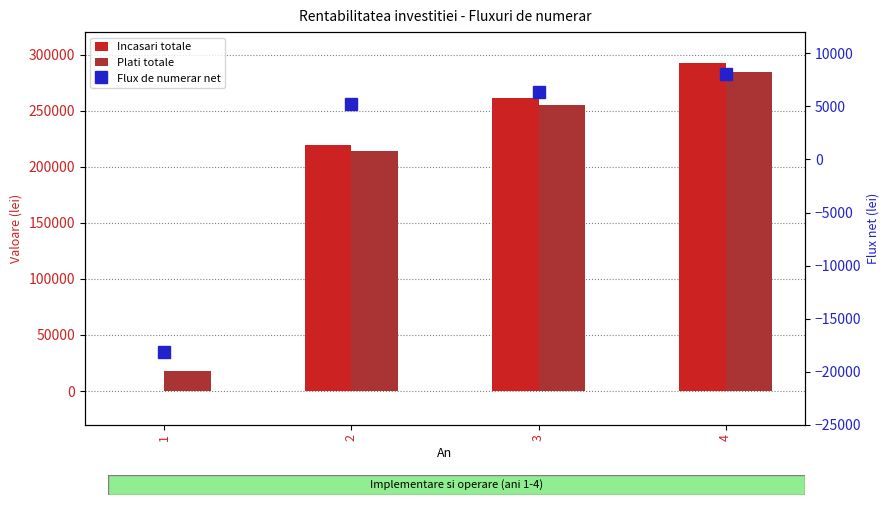

Reading left to right, extract all data points from this chart.

Incasari totale: 1=0.0	2=219175.4	3=260923.1	4=292233.8
Plati totale: 1=18168.4	2=213972.6	3=254612.4	4=284177.0
Flux de numerar net: 1=-18168.4	2=5202.8	3=6310.7	4=8056.8